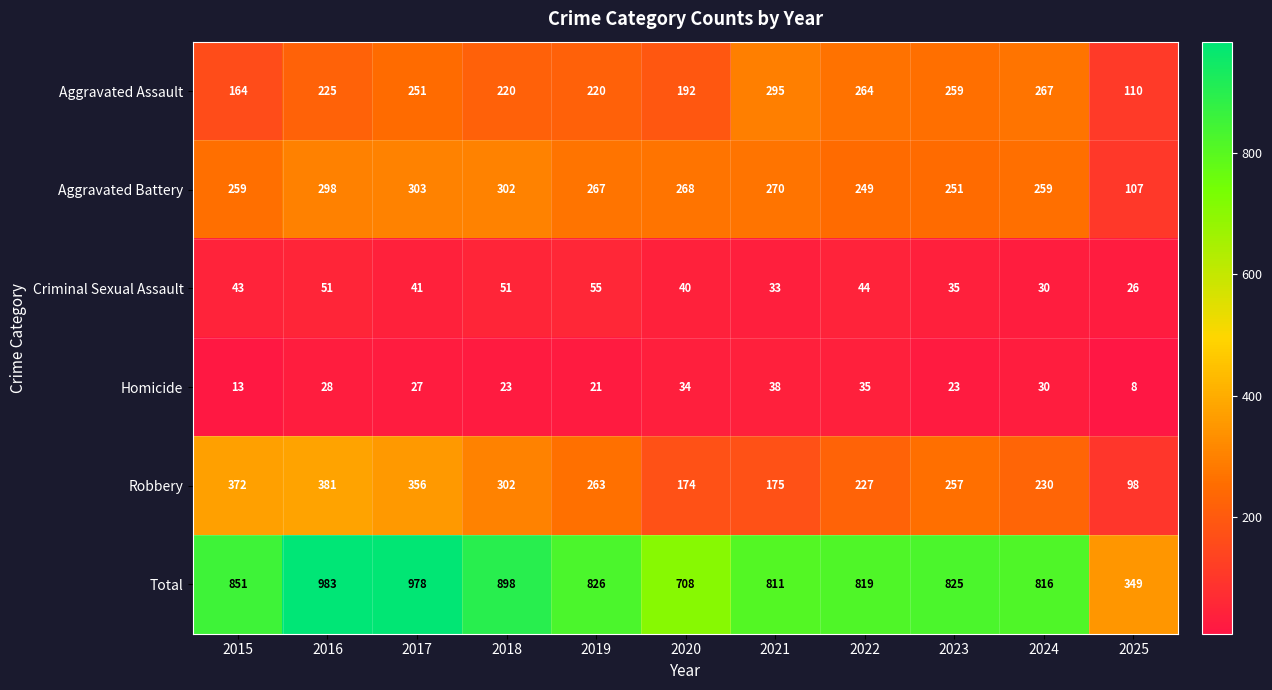

Rank the series at 2023 from highest to lowest value.

Total, Aggravated Assault, Robbery, Aggravated Battery, Criminal Sexual Assault, Homicide